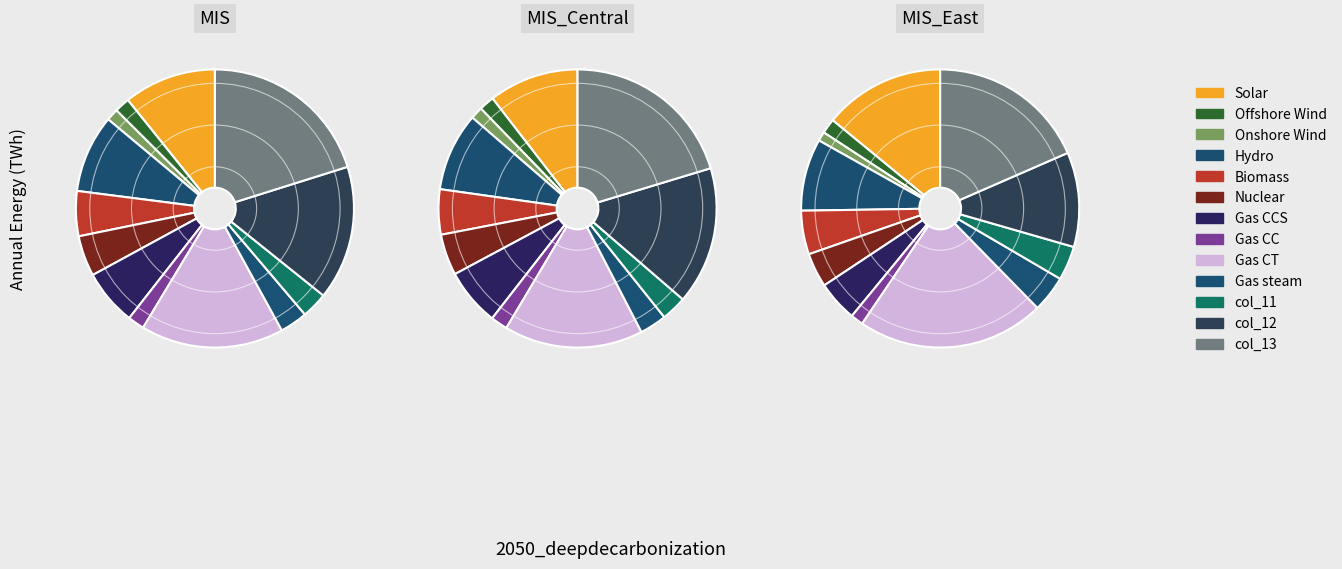

Which has a higher value, 12 or 11?

12